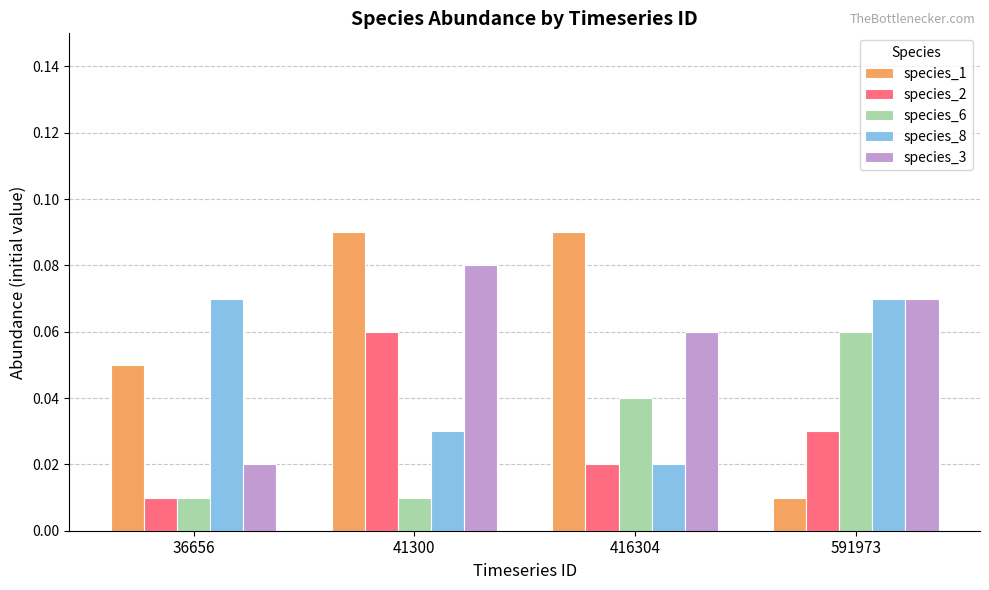

At how many categories does at least one series exceed 0?

4